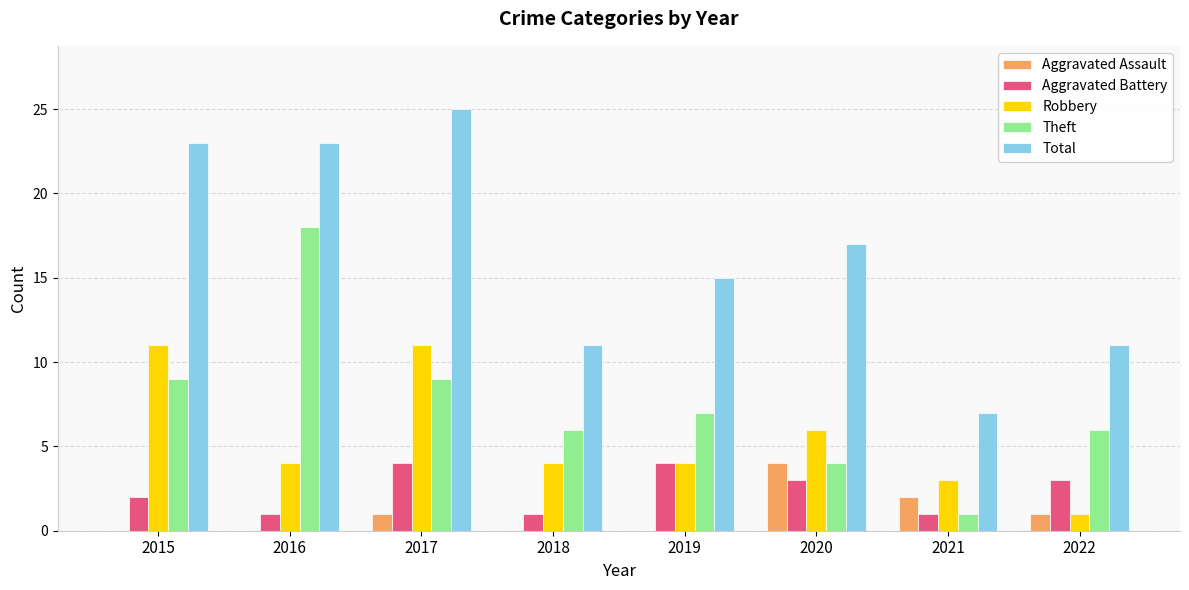

What is the highest value of the Aggravated Battery series?

4